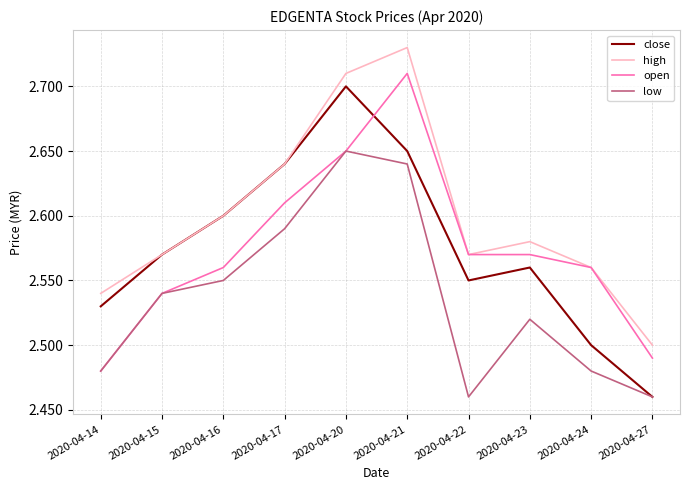

Which series has the largest total across all categories?

high